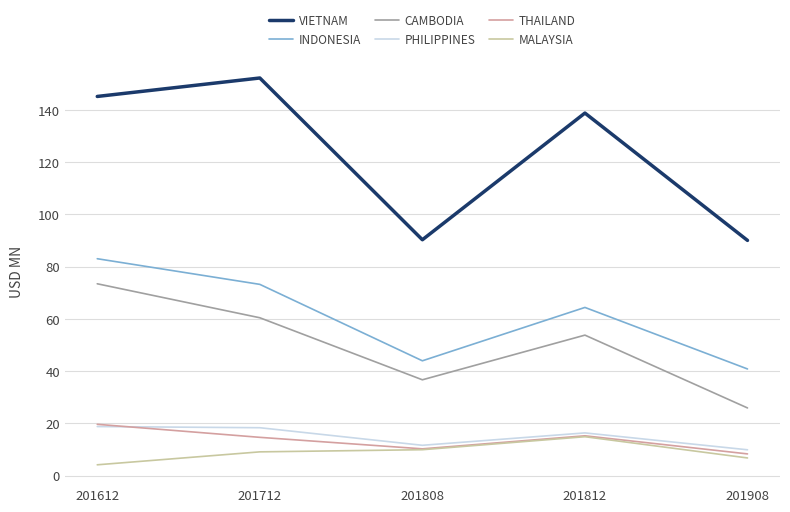

What are all the series names shown in the legend?

VIETNAM, INDONESIA, CAMBODIA, PHILIPPINES, THAILAND, MALAYSIA